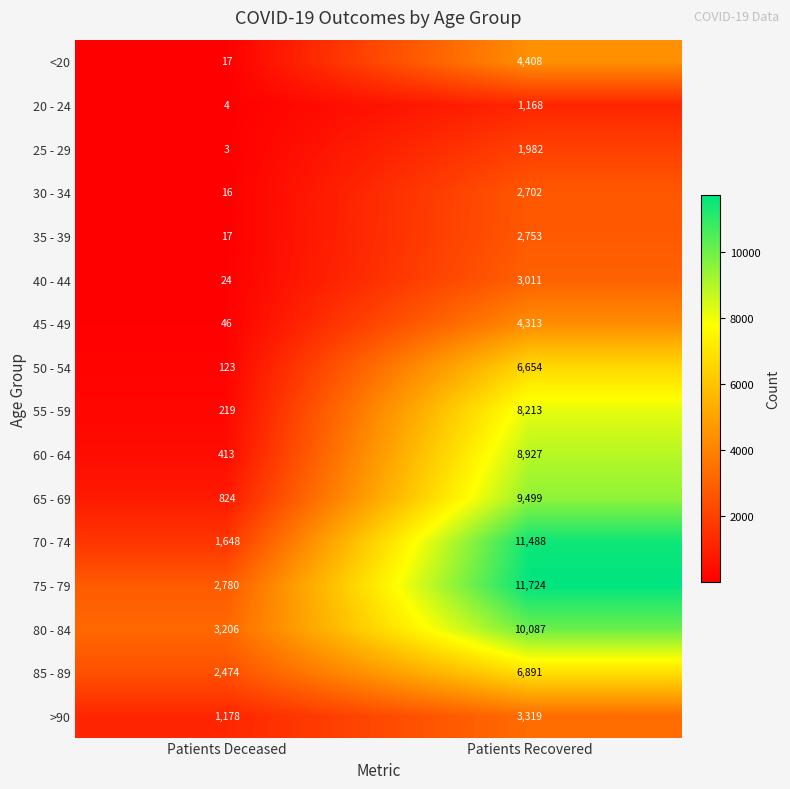

Rank the series by their maximum value, from highest to lowest.

75 - 79, 70 - 74, 80 - 84, 65 - 69, 60 - 64, 55 - 59, 85 - 89, 50 - 54, <20, 45 - 49, >90, 40 - 44, 35 - 39, 30 - 34, 25 - 29, 20 - 24